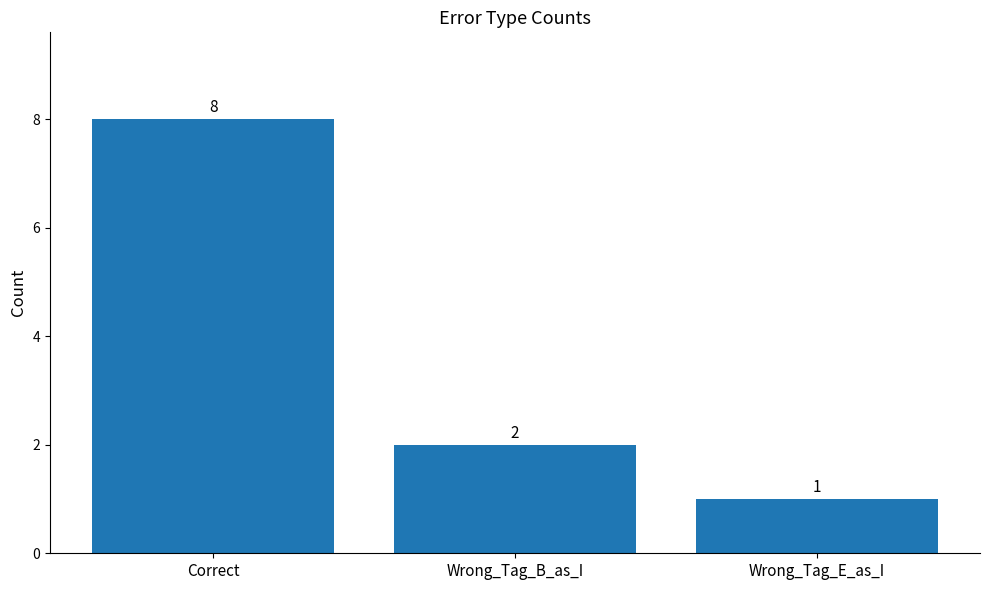

Where is the data nearest to the value 4?

Wrong_Tag_B_as_I